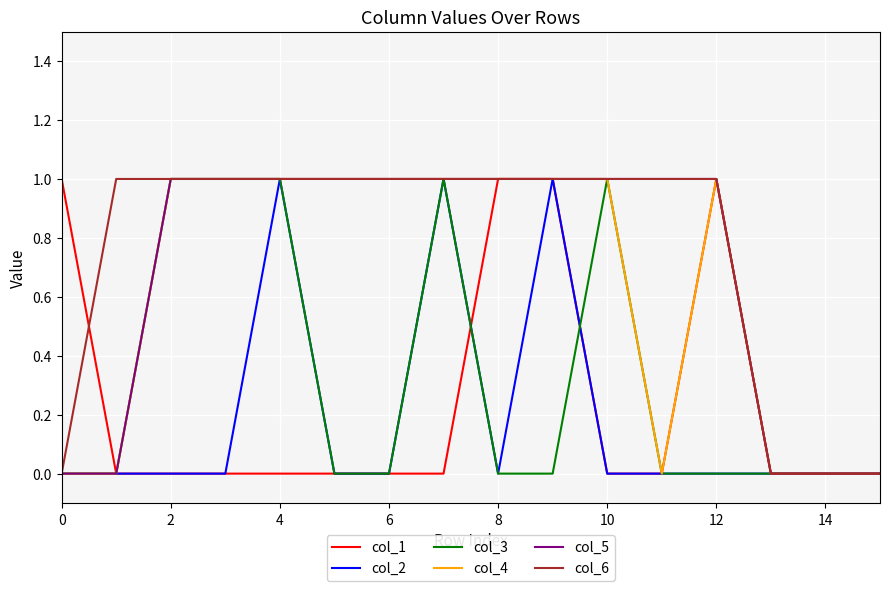

How many categories are shown in the chart?

16